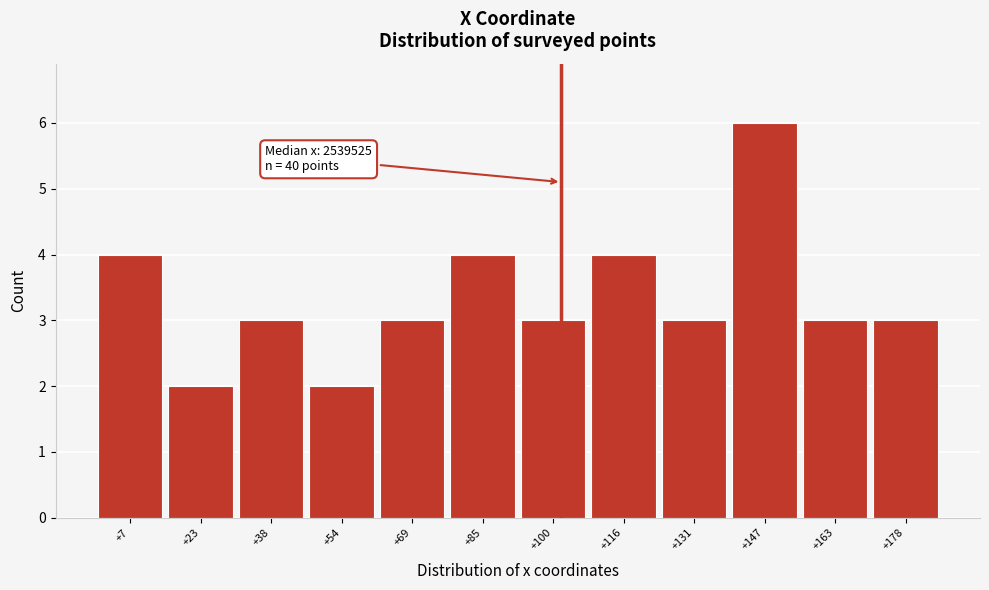

Reading left to right, transcribe all the data shown in this chart.

+7=4	+23=2	+38=3	+54=2	+69=3	+85=4	+100=3	+116=4	+131=3	+147=6	+163=3	+178=3